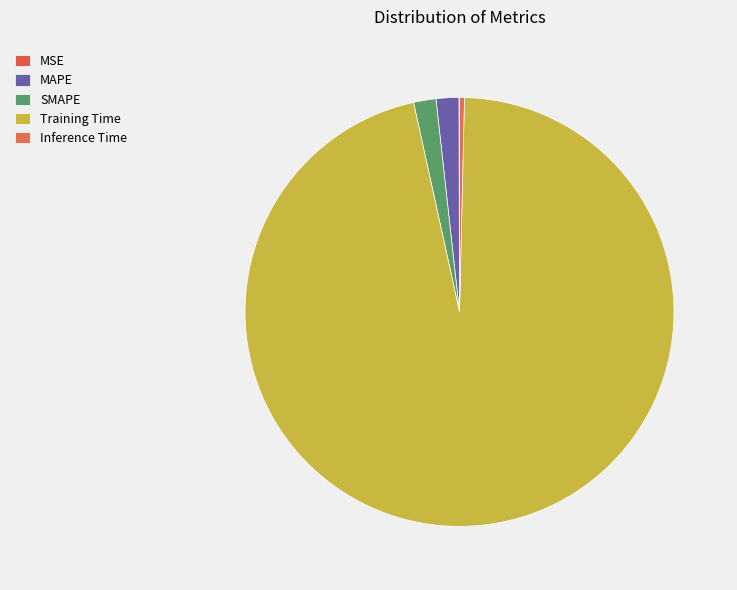

Is it true that MSE is 0% of the pie?

True